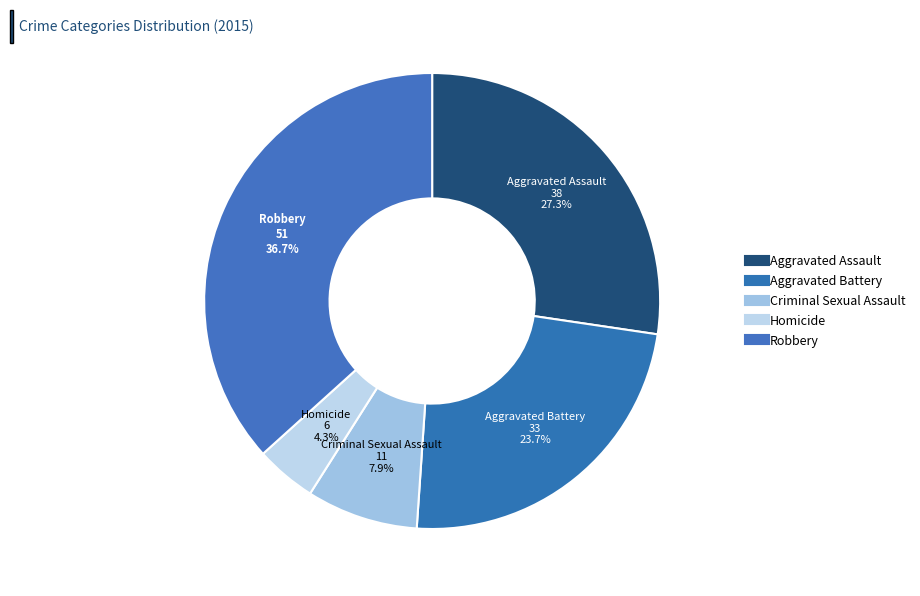

How many segments does this pie chart have?

5